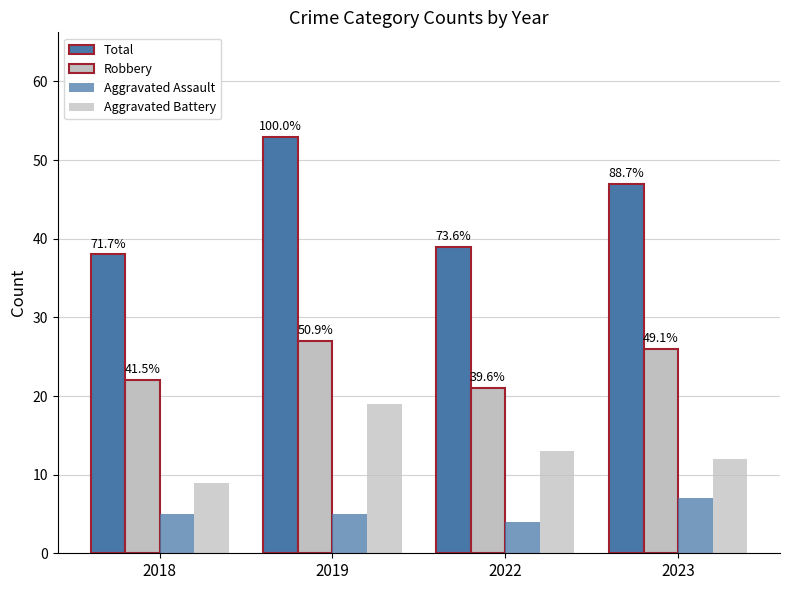

Which category has the lowest value across all series?

2022